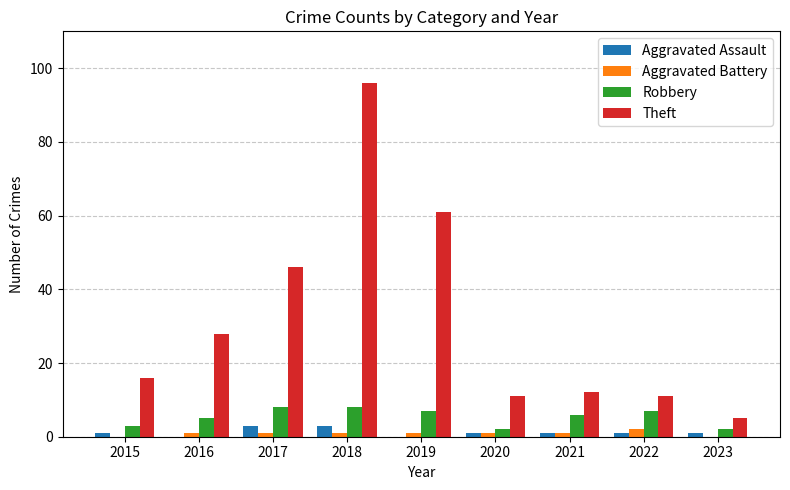

Reading left to right, list all the values displayed in this chart.

Aggravated Assault: 1	0	3	3	0	1	1	1	1
Aggravated Battery: 0	1	1	1	1	1	1	2	0
Robbery: 3	5	8	8	7	2	6	7	2
Theft: 16	28	46	96	61	11	12	11	5